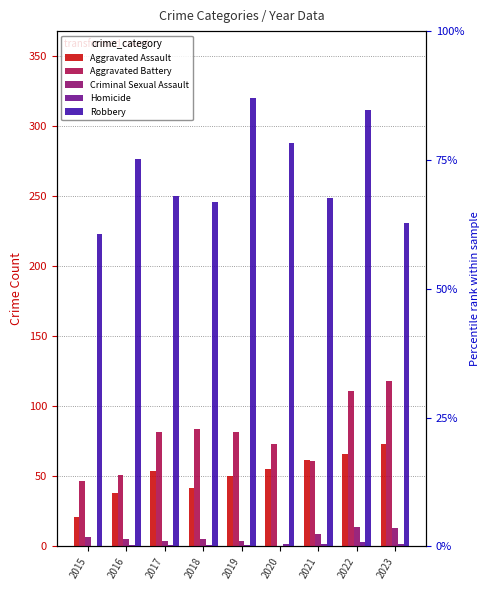

What is the difference between the maximum and second lowest values in the Aggravated Battery series?

67